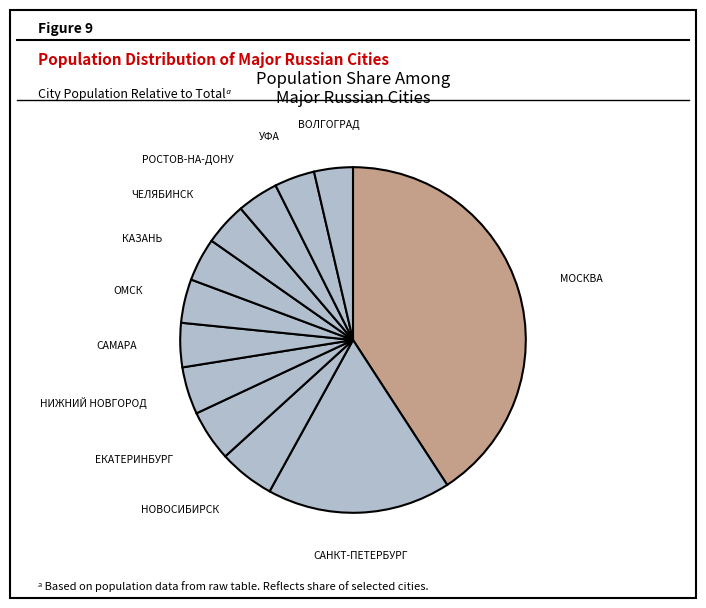

What is the ratio of the value at УФА to the value at САМАРА?

0.9